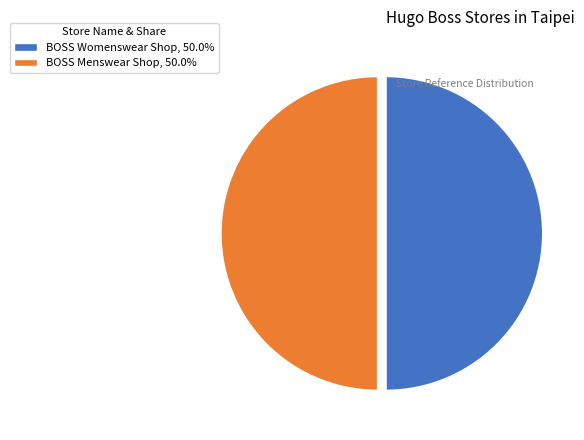

Do BOSS Womenswear Shop and BOSS Menswear Shop together represent more than half of the pie?

Yes